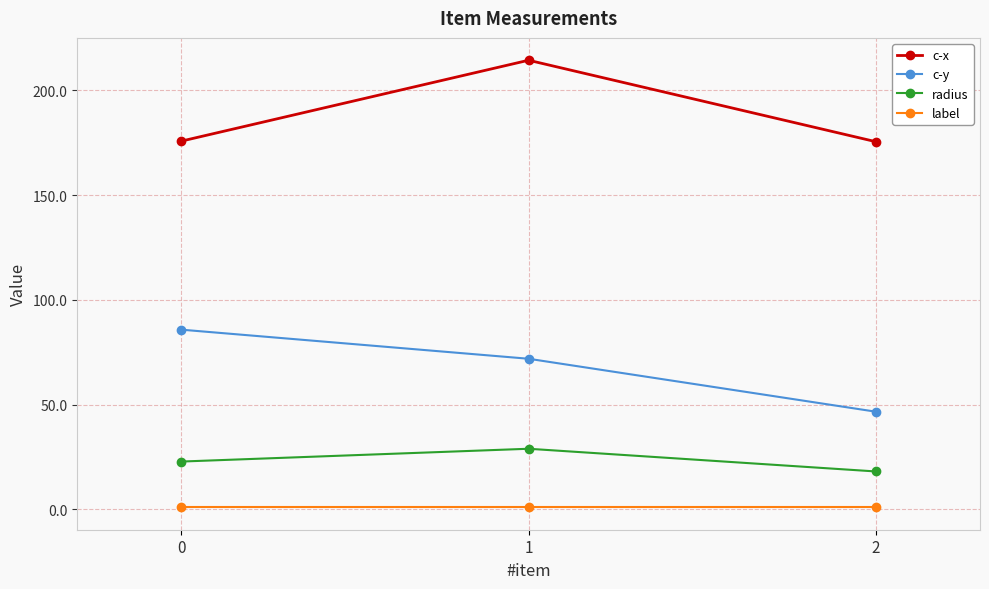

At 2, list the series in order from largest to smallest.

c-x, c-y, radius, label